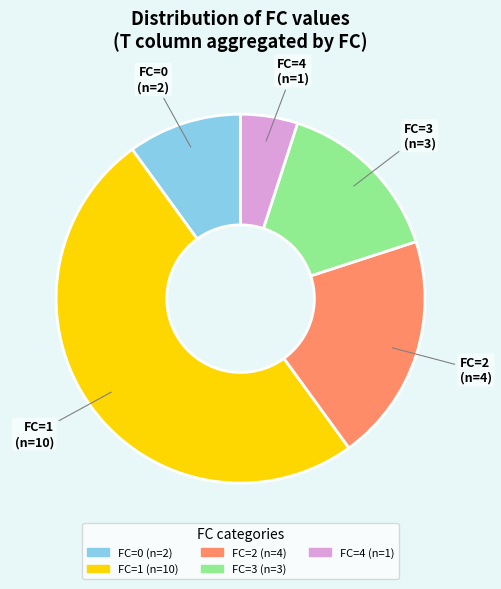

Does FC=4 represent more than half of the total?

No